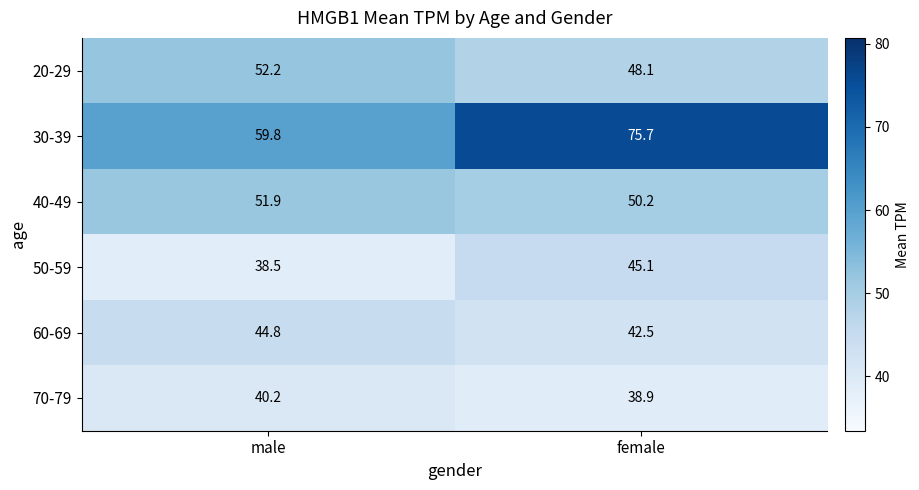

What is the maximum value for 60-69?

44.8